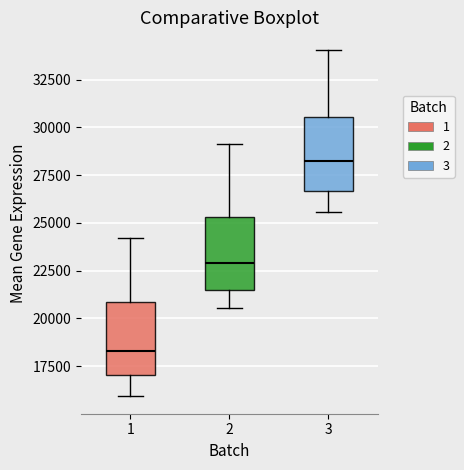

Reading left to right, transcribe this box plot: for each box, give where its median line is, the range the box spans, and where its two whiskers end, as read against the y-axis. The values are not printed on the chart, so give them approximately, as read against the axis.

1: median 18500, box 17000 to 21000, whiskers 16000 to 24000
2: median 23000, box 21500 to 25500, whiskers 20500 to 29000
3: median 28000, box 26500 to 30500, whiskers 25500 to 34000